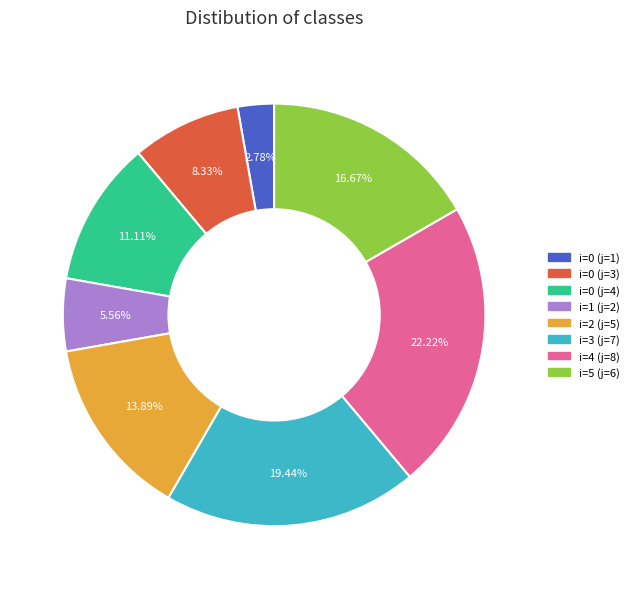

What is the total percentage of i=2 (j=5) and i=1 (j=2)?

19.4%